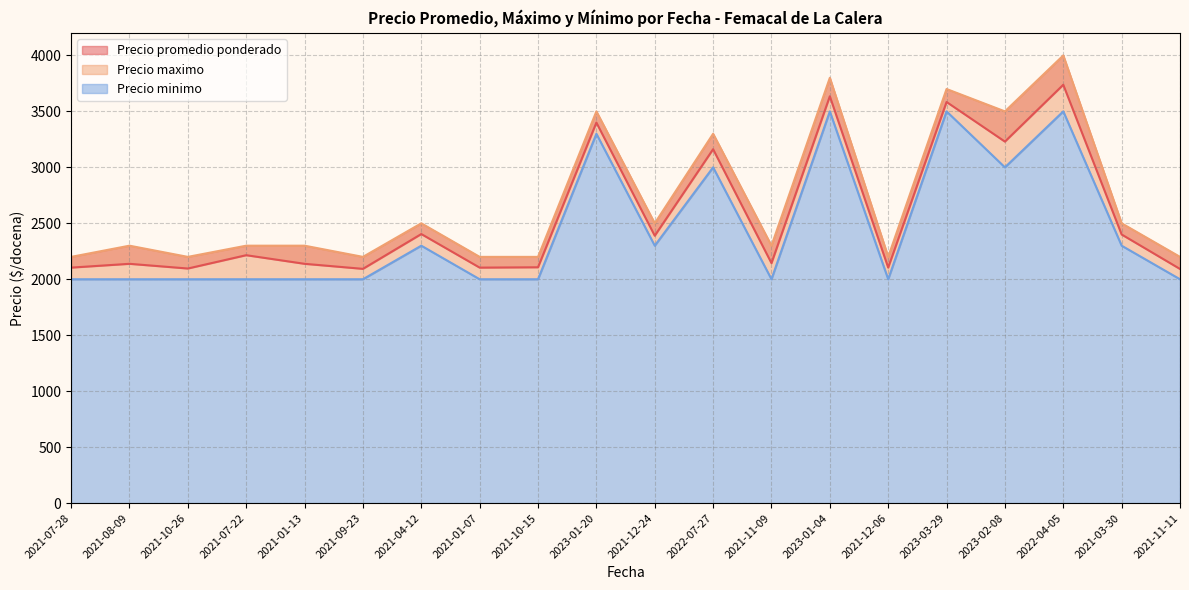

Reading right to left, transcribe all the data shown in this chart.

Precio promedio ponderado: 2092	2400	3738	3230	3584	2104	3635	2144	3162	2389	3400	2107	2104	2404	2093	2138	2215	2096	2138	2104
Precio maximo: 2200	2500	4000	3500	3700	2200	3800	2300	3300	2500	3500	2200	2200	2500	2200	2300	2300	2200	2300	2200
Precio minimo: 2000	2300	3500	3000	3500	2000	3500	2000	3000	2300	3300	2000	2000	2300	2000	2000	2000	2000	2000	2000